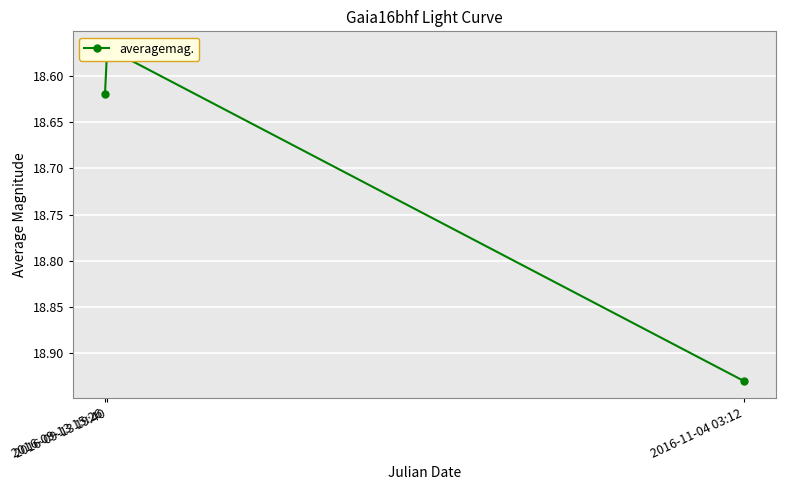

What is the maximum value shown in the chart?

18.9